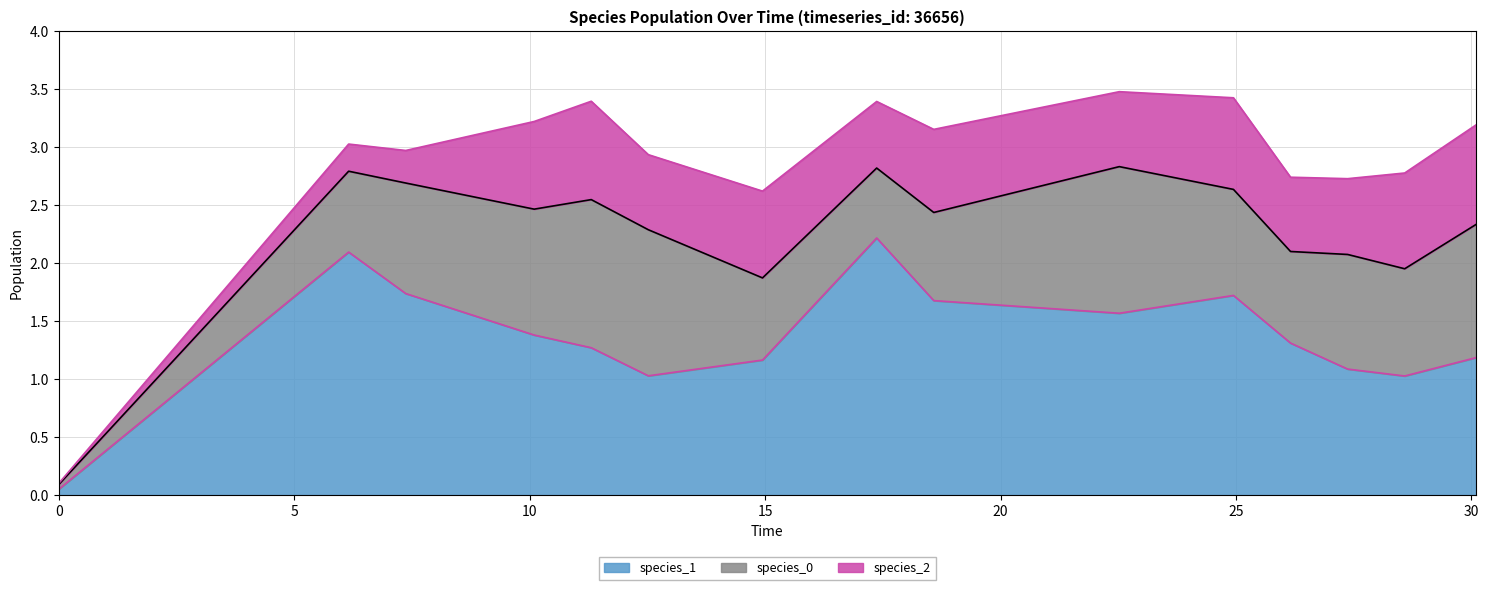

What is the maximum value shown in the chart?

2.2